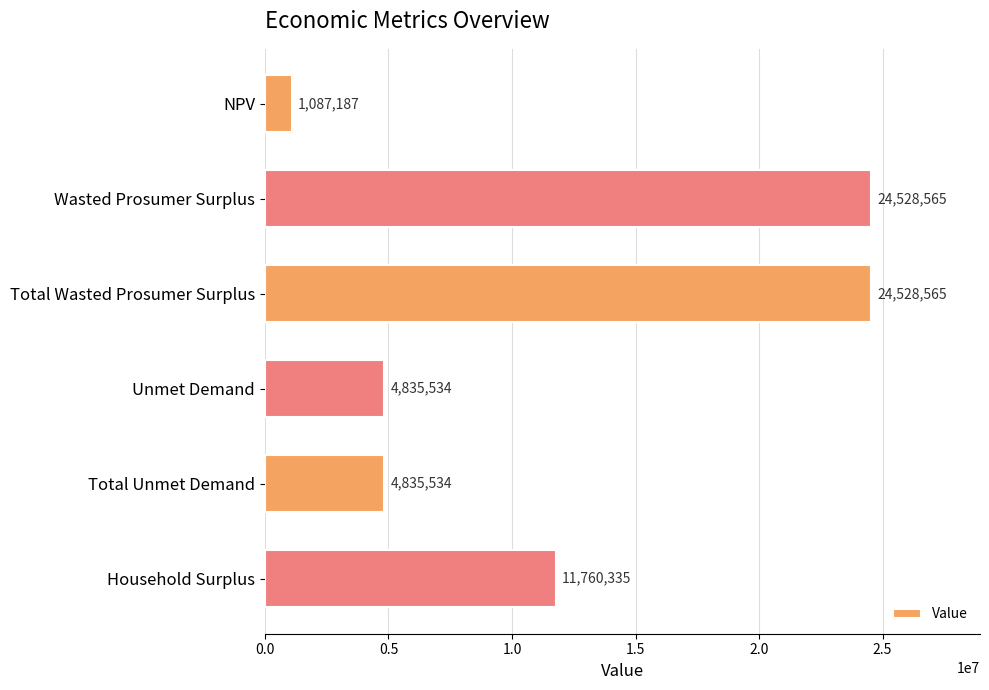

The chart shows a value of 5388749.0 at Total Wasted Prosumer Surplus. True or false?

False